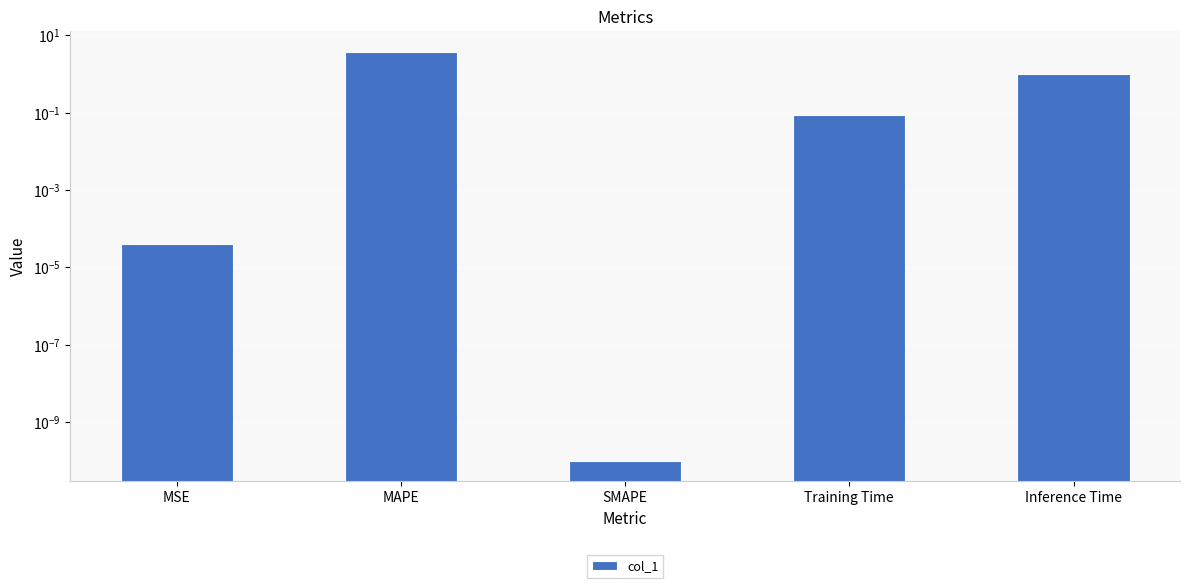

What is the label of the 1st bar from the right?

Inference Time